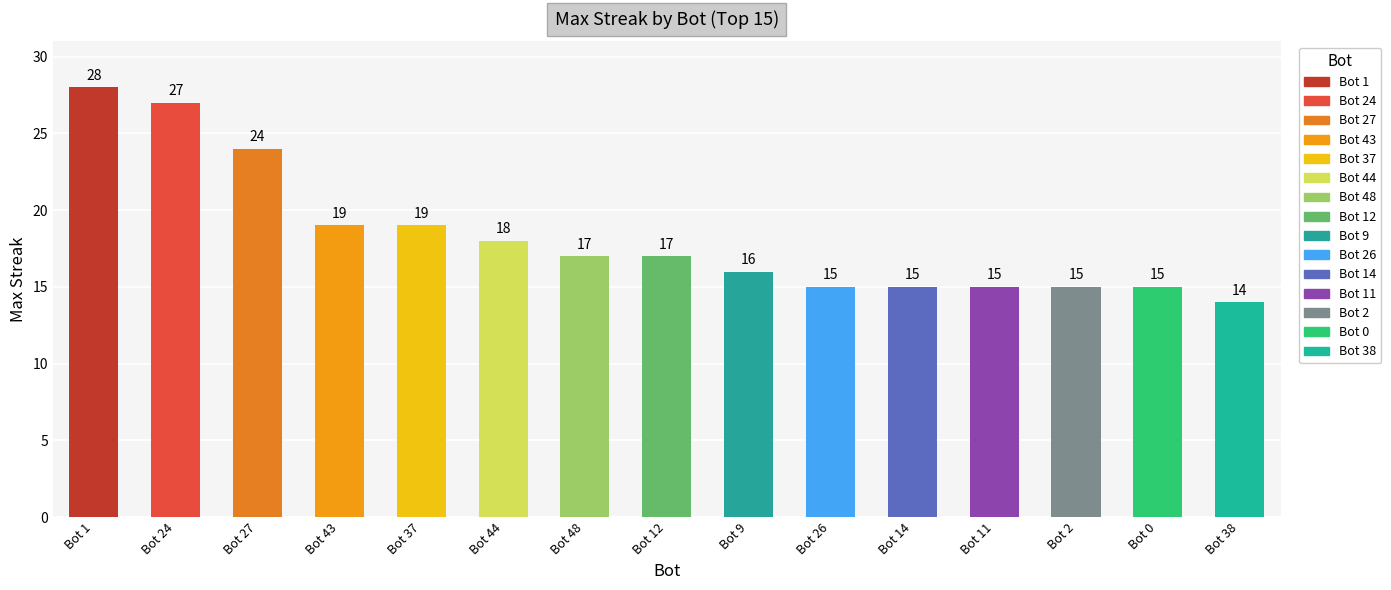

Reading left to right, what are all the values shown in this chart?

Bot 1=28	Bot 24=27	Bot 27=24	Bot 43=19	Bot 37=19	Bot 44=18	Bot 48=17	Bot 12=17	Bot 9=16	Bot 26=15	Bot 14=15	Bot 11=15	Bot 2=15	Bot 0=15	Bot 38=14